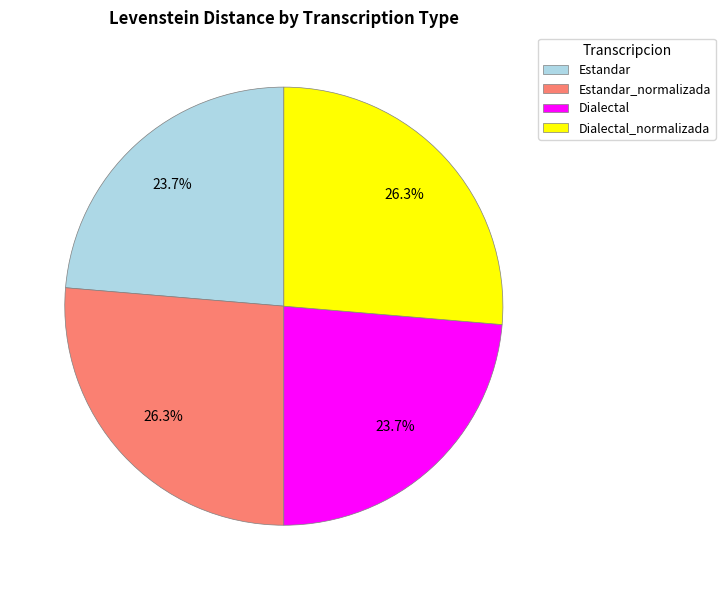

To the nearest percent, what percentage of the pie is Dialectal?

24%